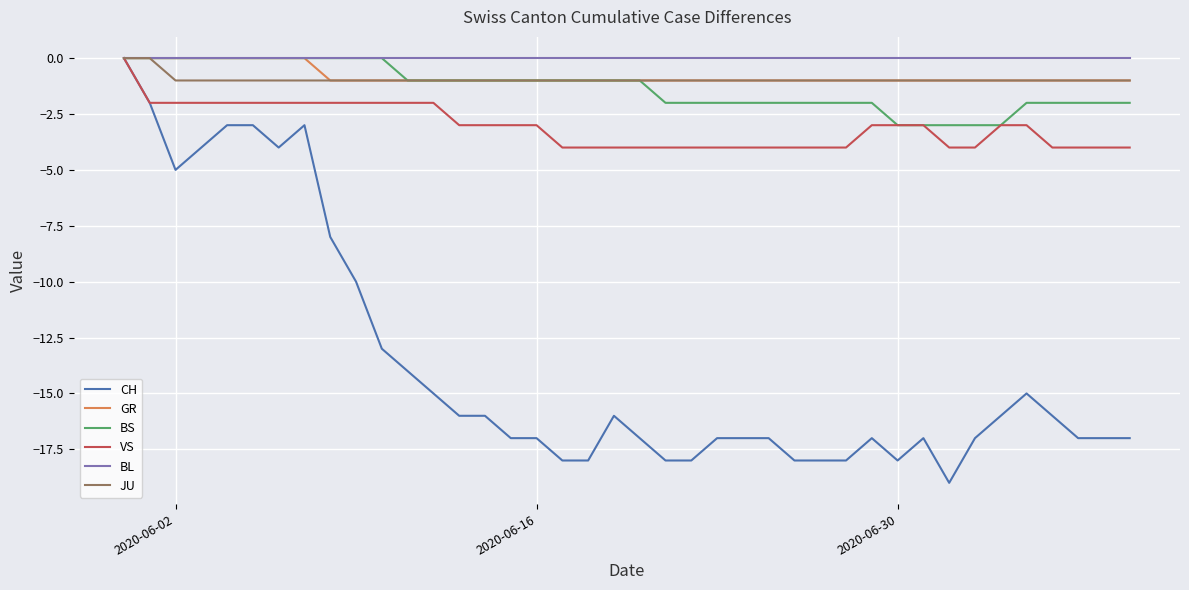

Which series has the largest total across all categories?

BL